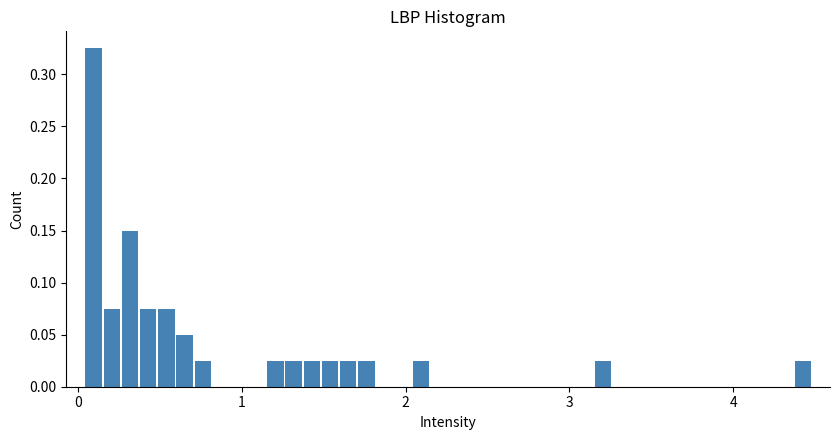

Around what value on the x-axis is the tallest bar? Give the approximate position of its centre, as read against the axis.

0.1